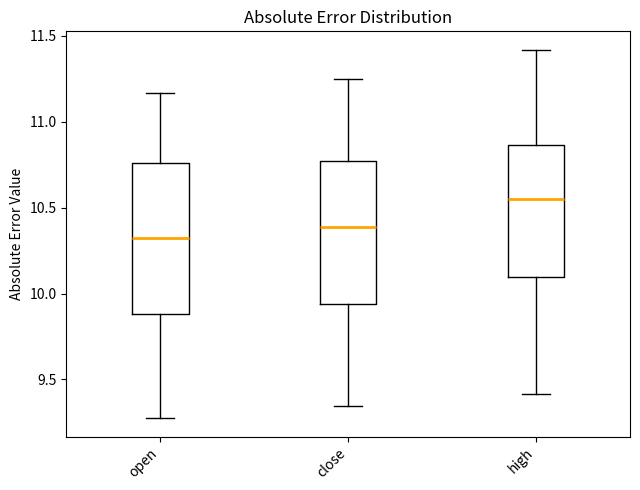

Which box is the tallest, from its lower edge to its upper edge?

open